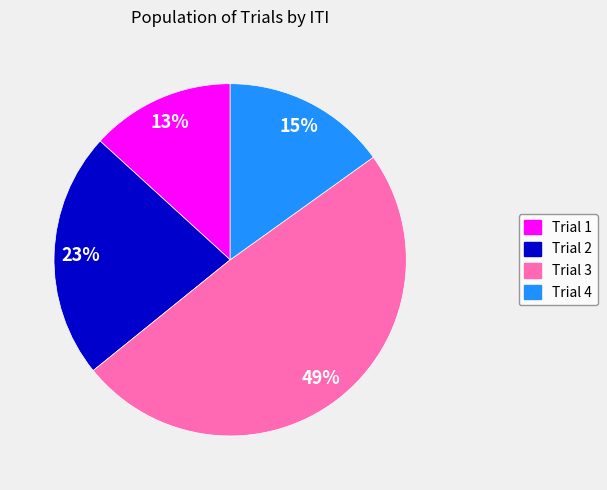

The Trial 3 slice represents 43% of the pie. True or false?

False